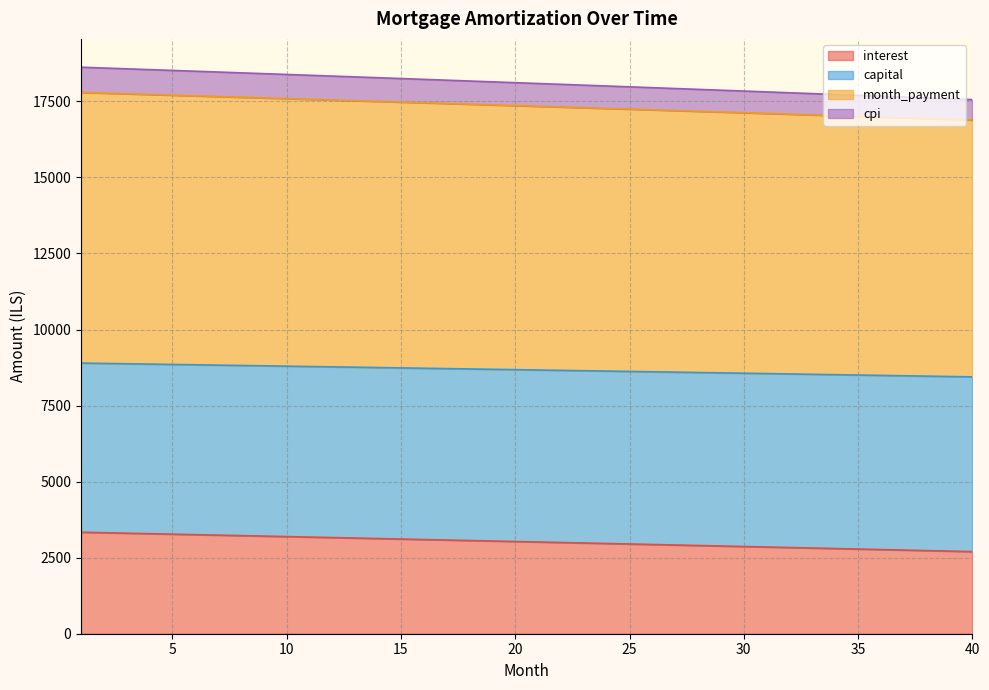

What is the maximum value for interest?

3336.1